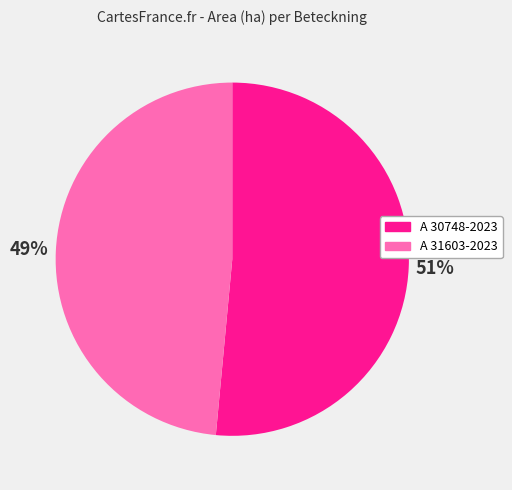

To the nearest percent, what is the combined percentage of A 31603-2023 and A 30748-2023?

100%